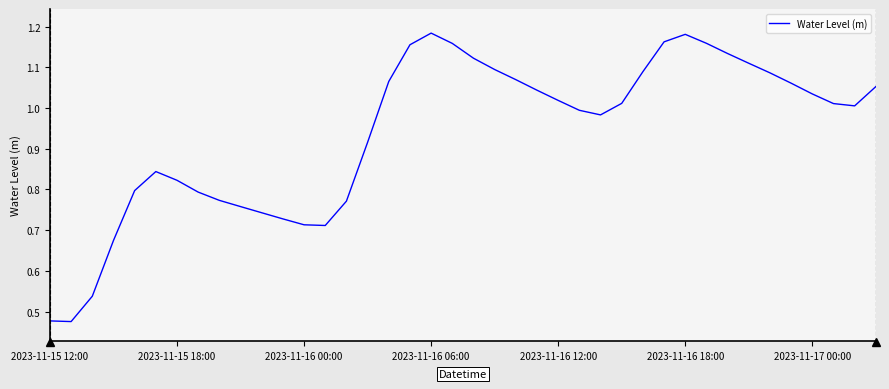

How many lines are shown in the chart?

1